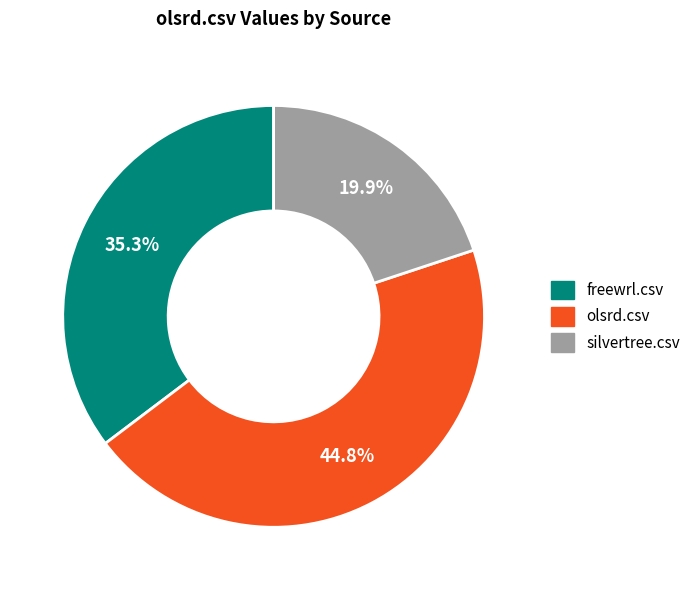

How many slices are in this pie chart?

3